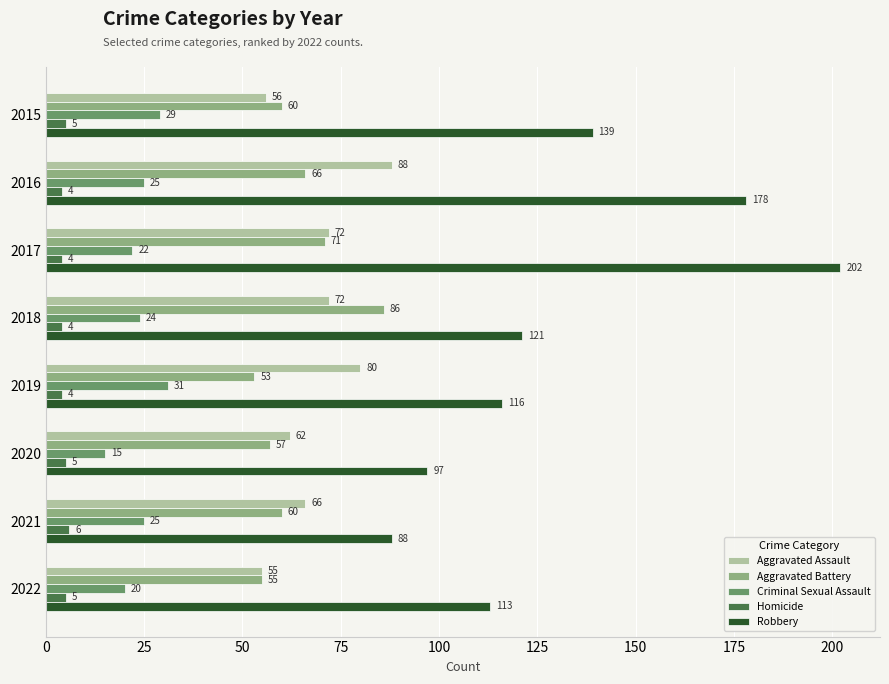

Between 2017 and 2021, which series saw the biggest shift?

Robbery